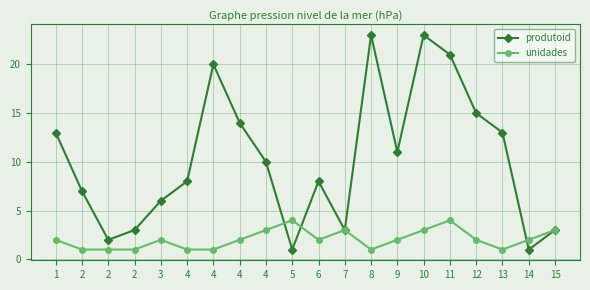

The unidades series shows 0 at 13. True or false?

False